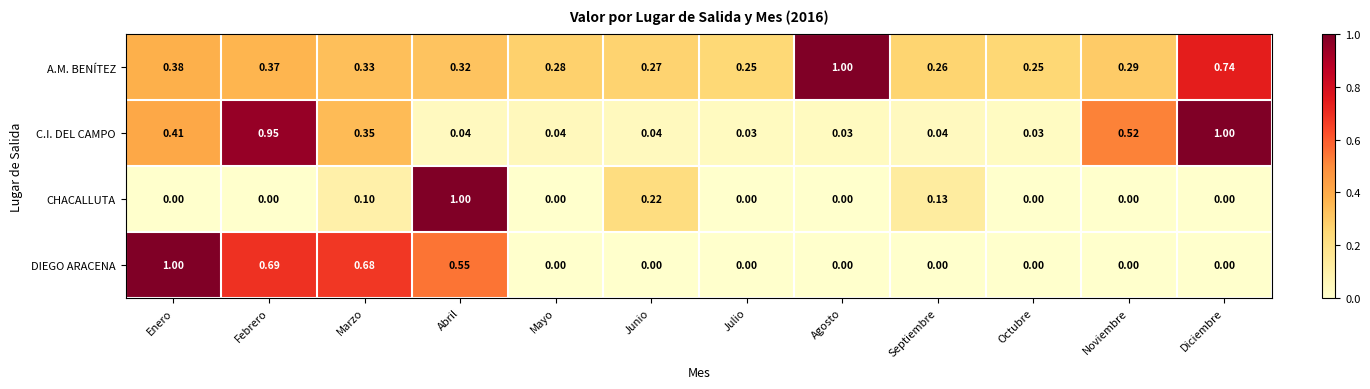

Between Mayo and Octubre, which series saw the biggest shift?

A.M. BENÍTEZ